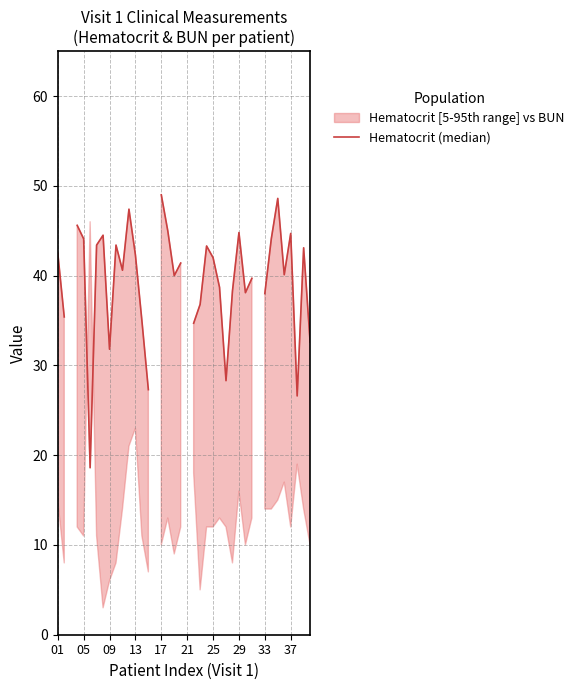

Where does the data first go above 40?

01